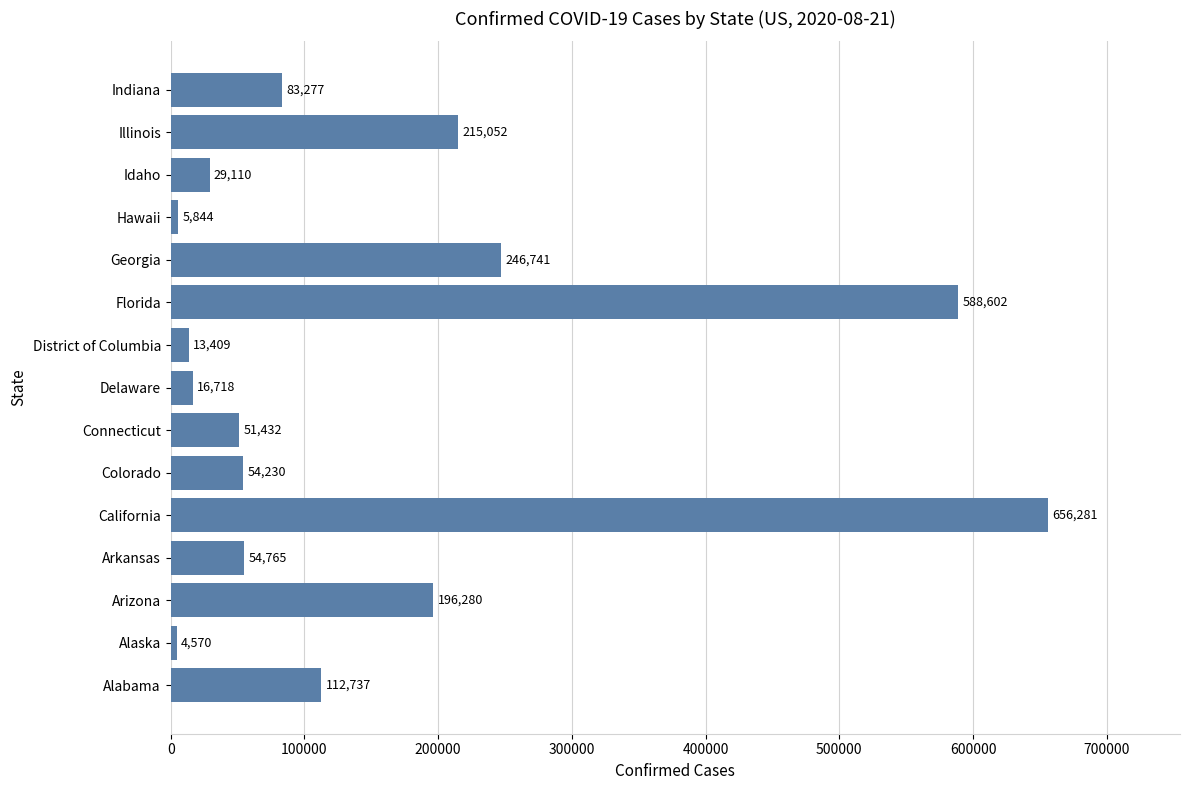

The chart shows a value of 246741 at Georgia. True or false?

True